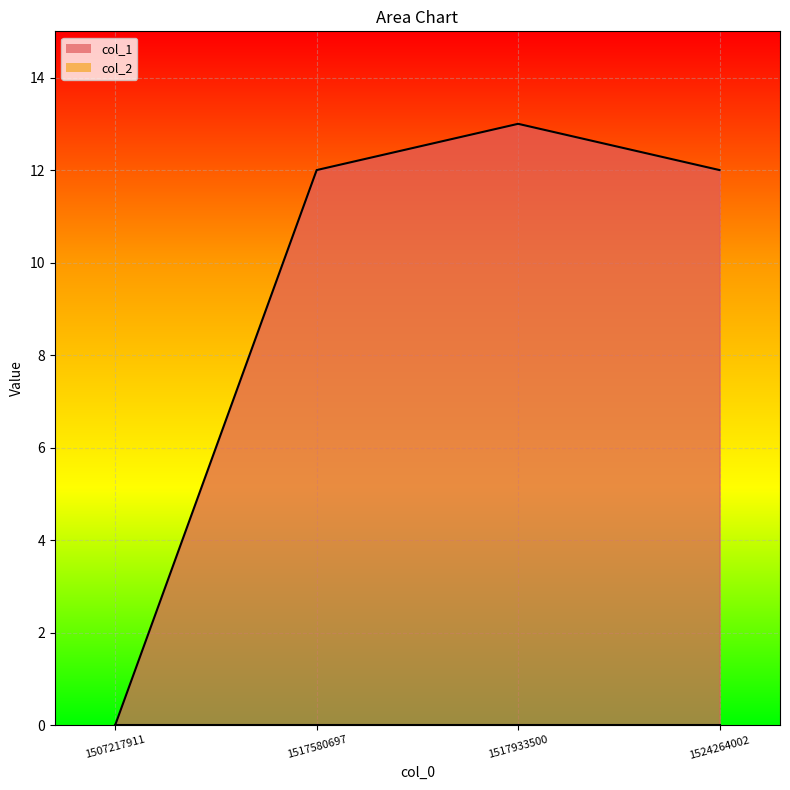

Does the chart display data point markers on the line(s)?

No